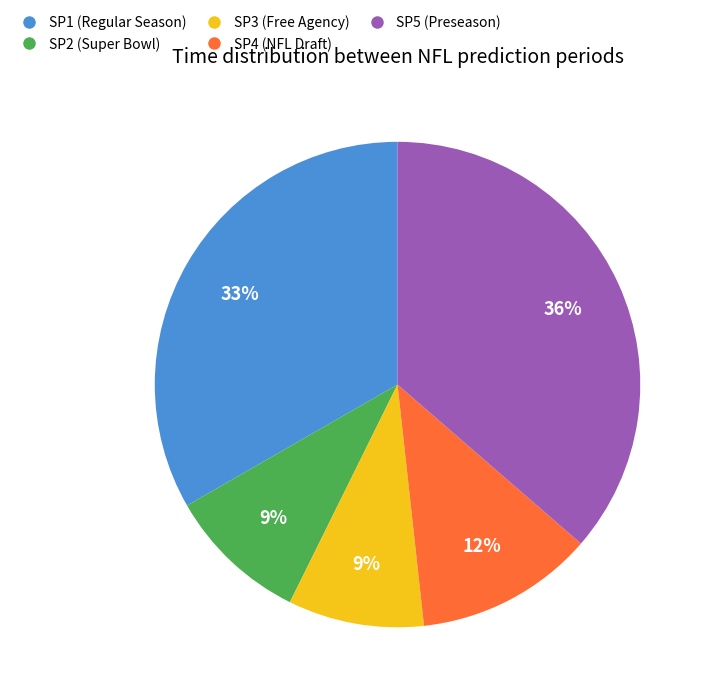

How many slices are in this pie chart?

5